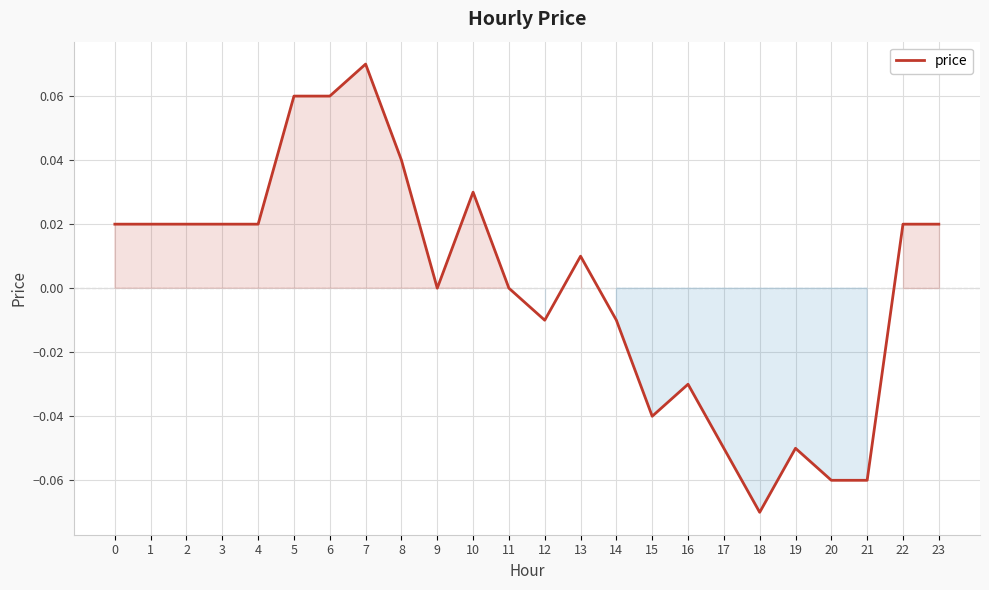

True or false: the data shows 0.1 at 9.

False